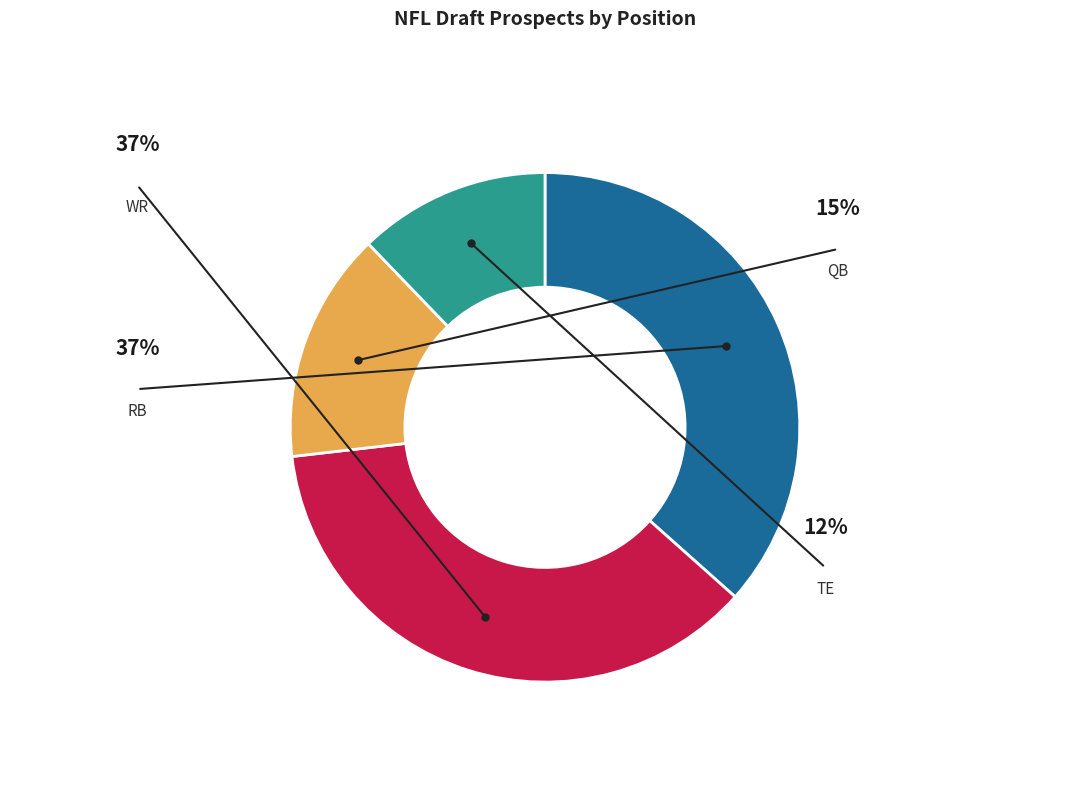

To the nearest percent, what is the combined percentage of TE and WR?

49%